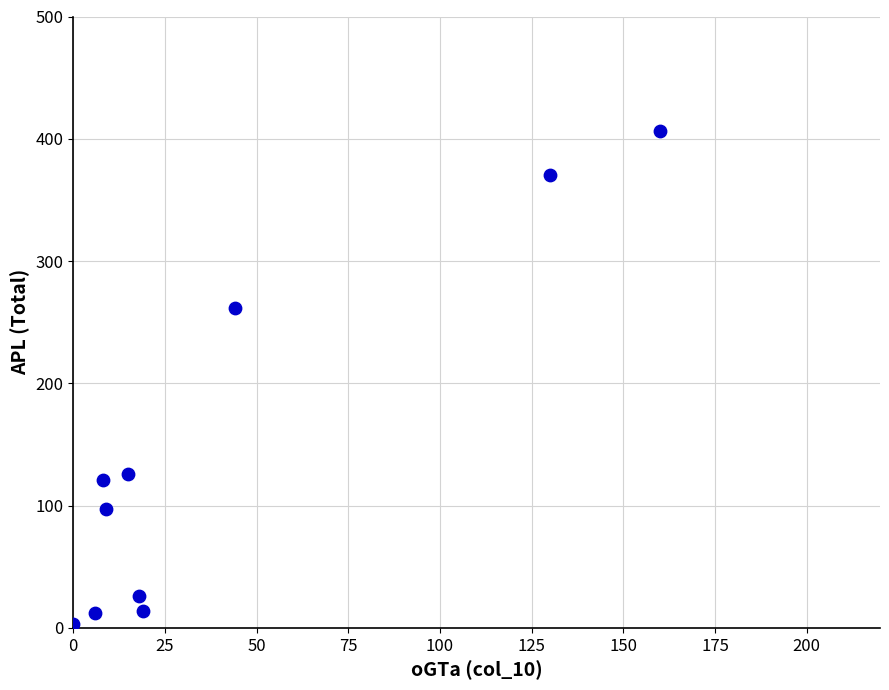

What Y value in the scatter plot is closest to 204?

262